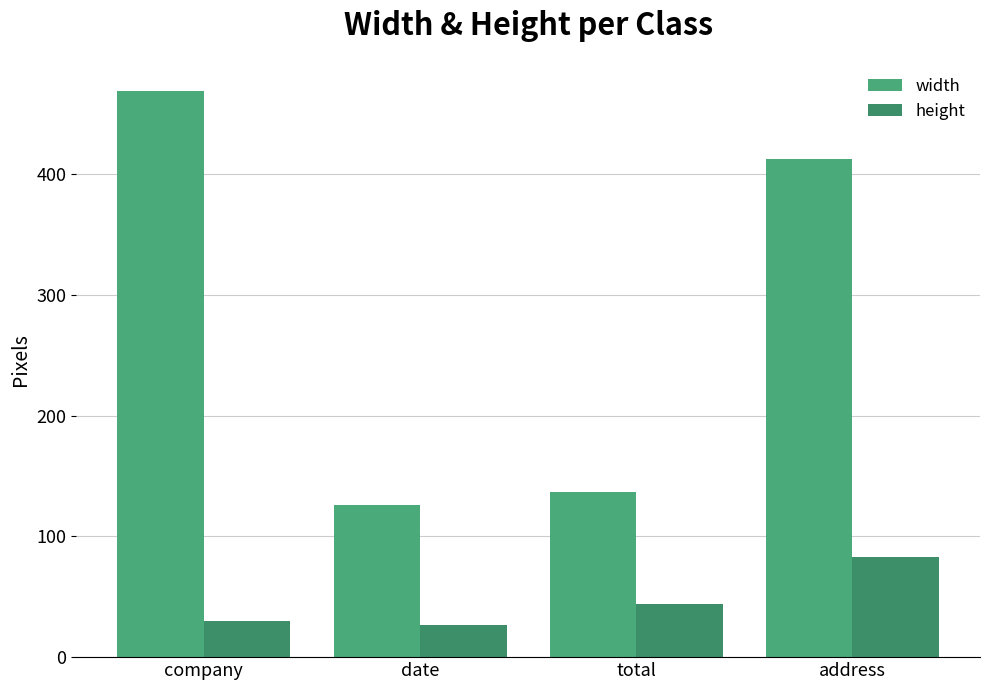

True or false: height has a value of 83 at address.

True